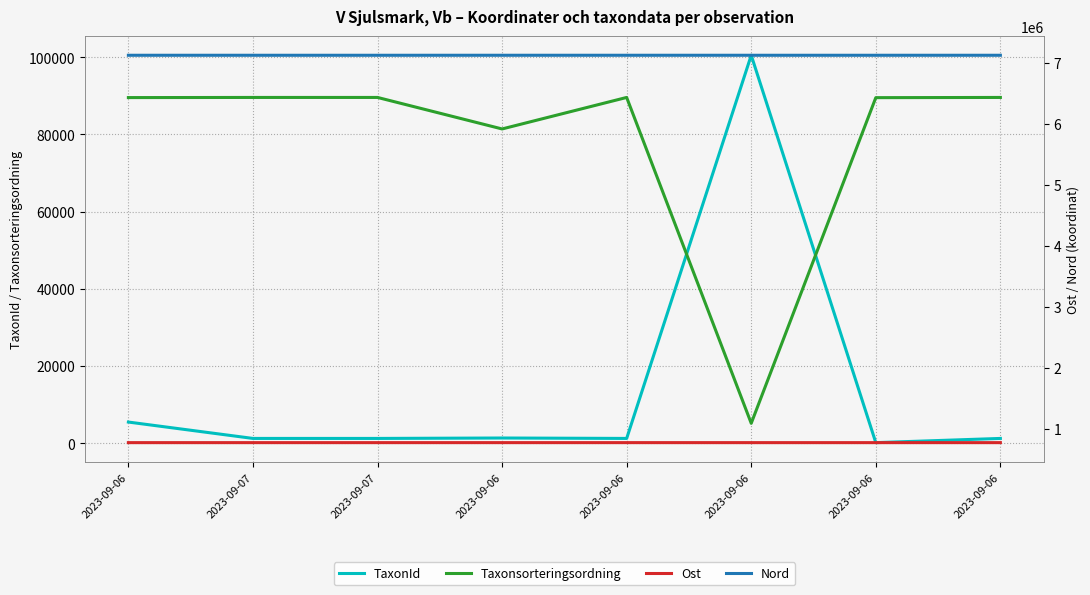

Which category has the lowest value in the TaxonId series?

2023-09-06